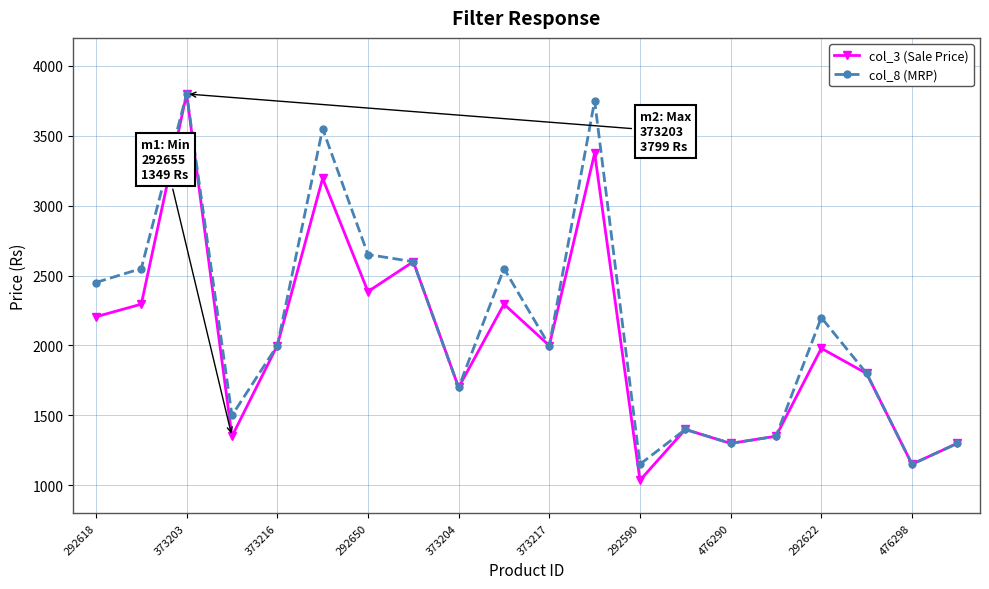

List the series in order of their overall mean, highest first.

col_8 (MRP), col_3 (Sale Price)